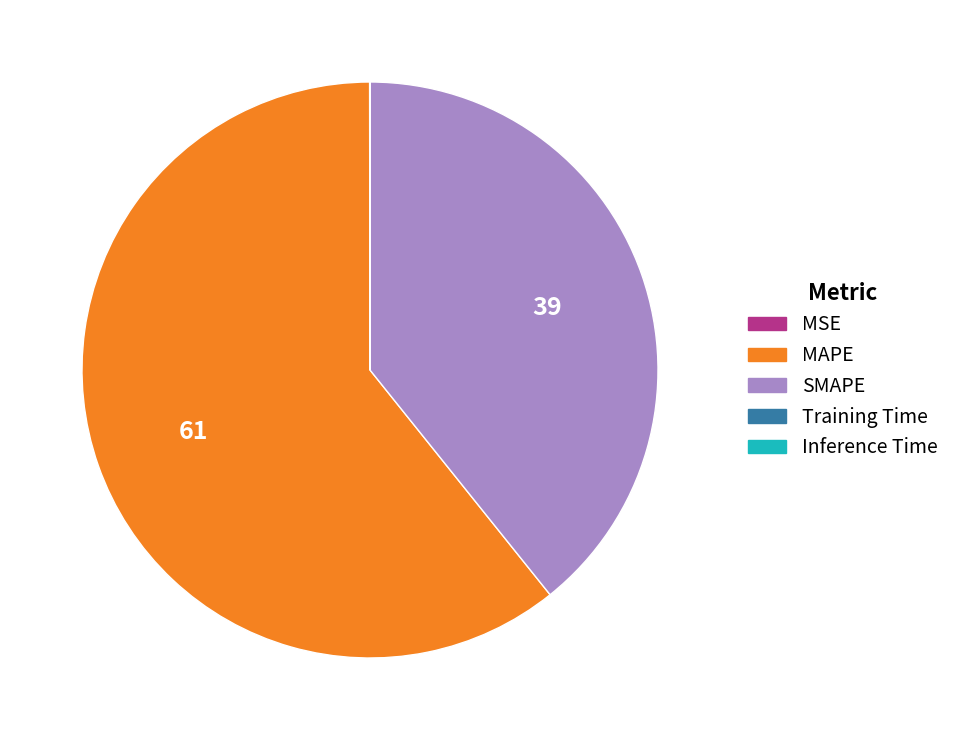

Is there a majority slice in this chart?

Yes